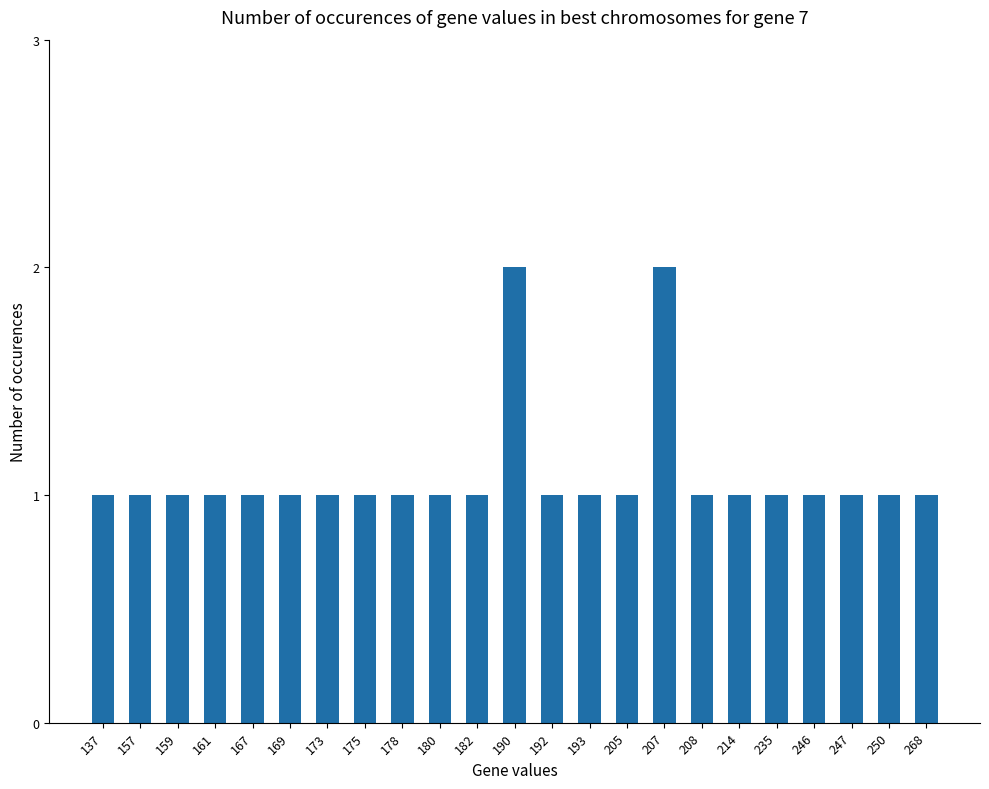

Reading right to left, what are all the values shown in this chart?

1	1	1	1	1	1	1	2	1	1	1	2	1	1	1	1	1	1	1	1	1	1	1